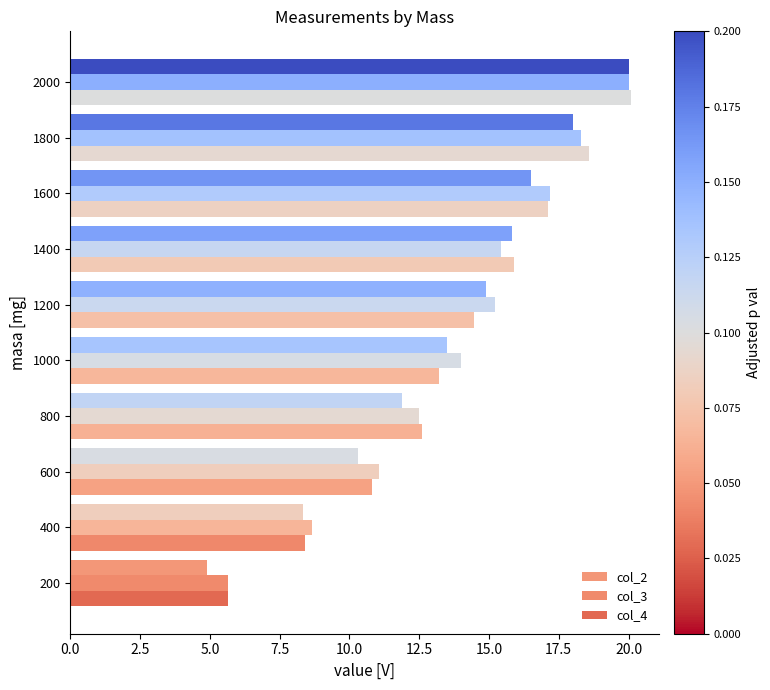

Reading right to left, what are all the values shown in this chart?

col_2: 20.0	18.0	16.5	15.8	14.9	13.5	11.9	10.3	8.3	4.9
col_3: 20.0	18.3	17.2	15.4	15.2	14.0	12.5	11.1	8.7	5.7
col_4: 20.1	18.6	17.1	15.9	14.5	13.2	12.6	10.8	8.4	5.7